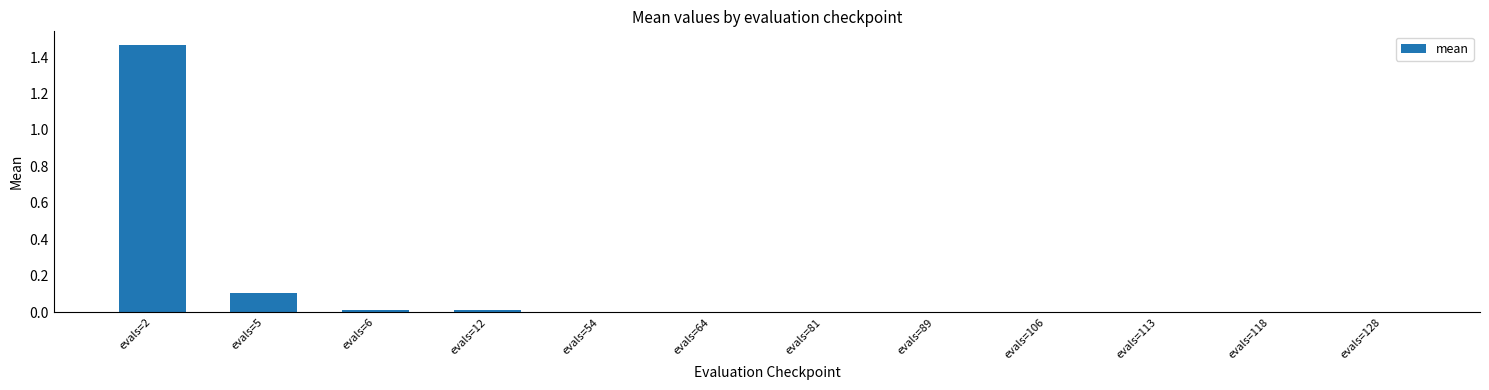

Which category has the highest value across all series?

evals=2